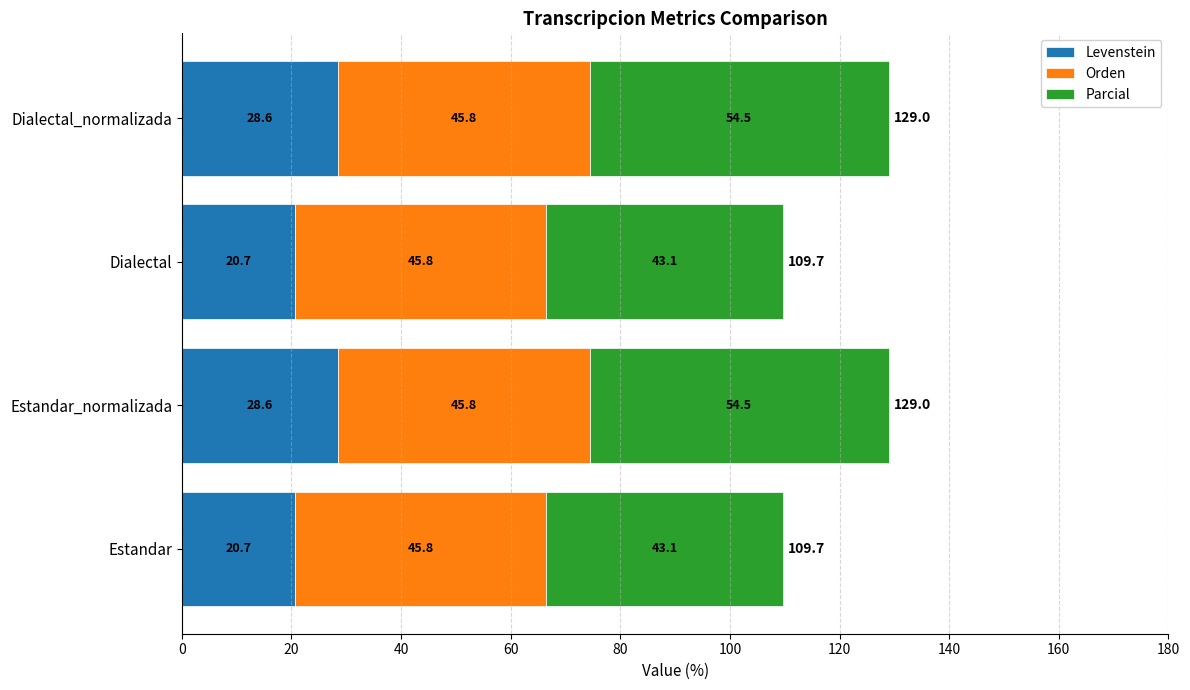

What is the difference between the second highest and second lowest values in the Levenstein series?

7.9